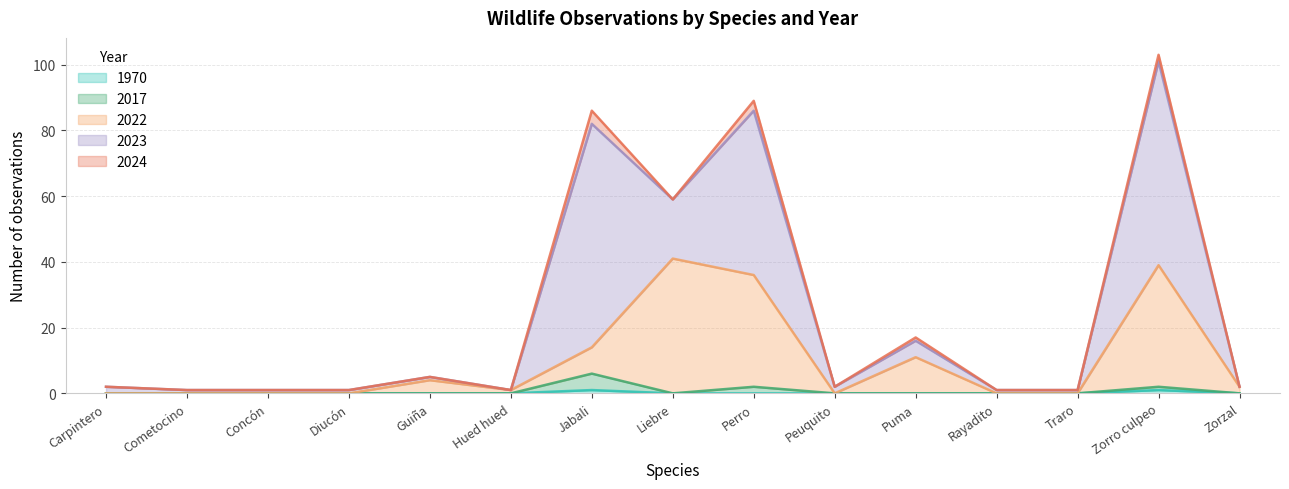

Is it true that 2022 equals 24 at Peuquito?

False